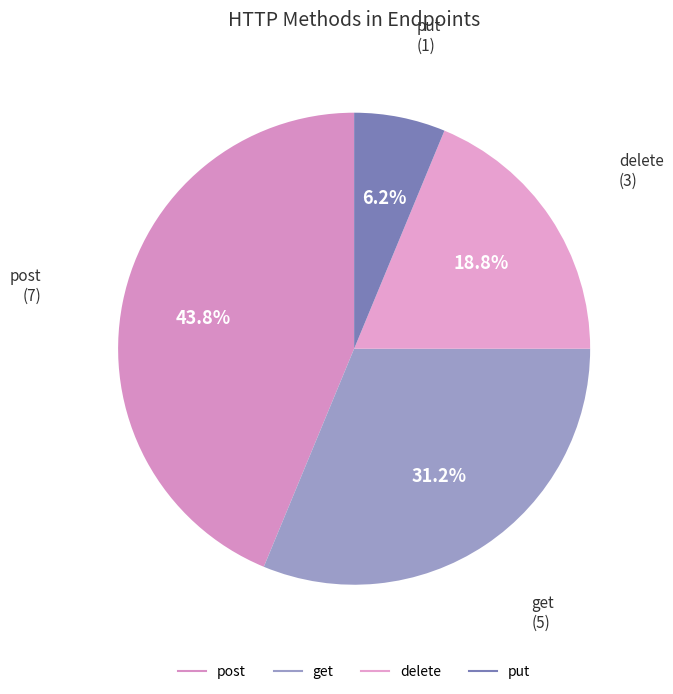

What percentage is the post slice, to the nearest percent?

44%